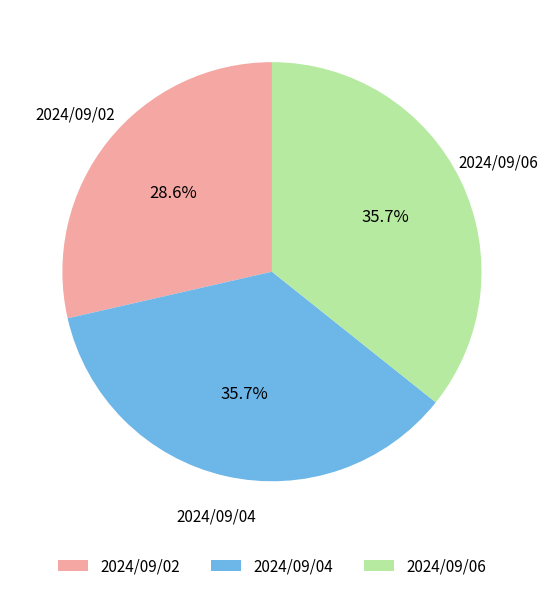

How many segments does this pie chart have?

3